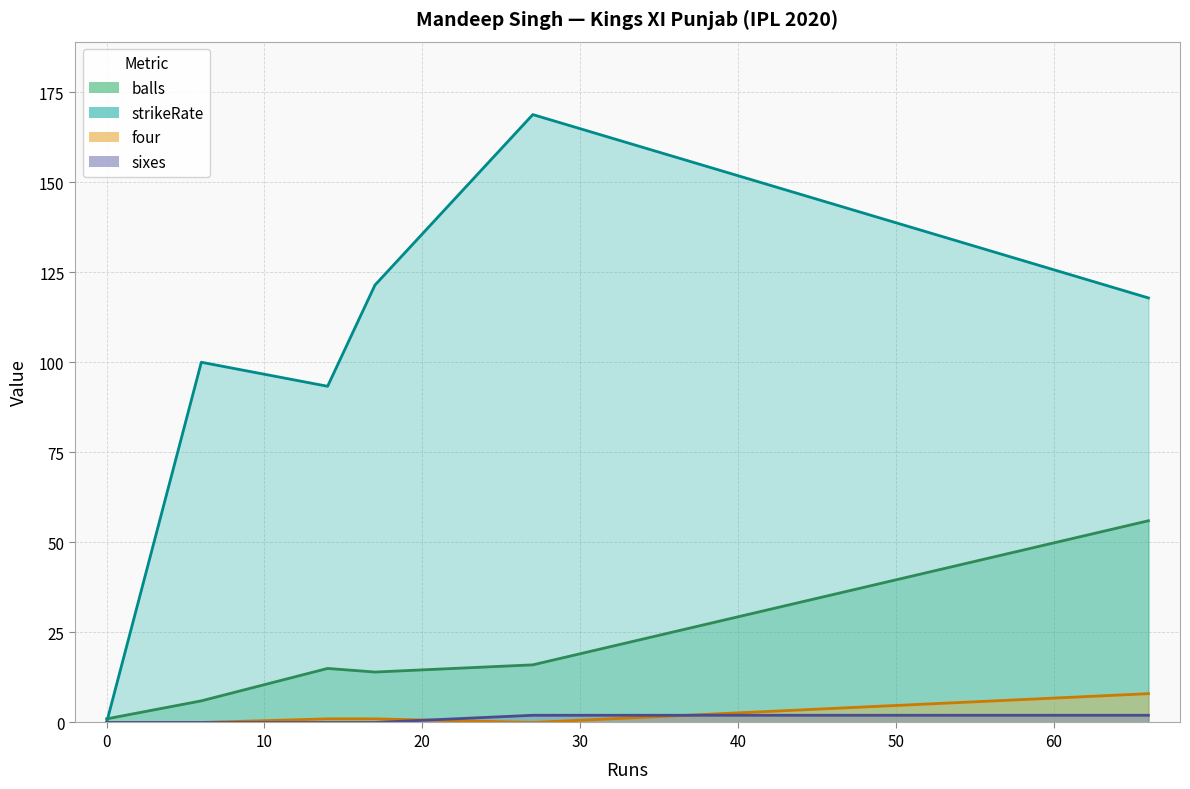

How many lines are shown in the chart?

4